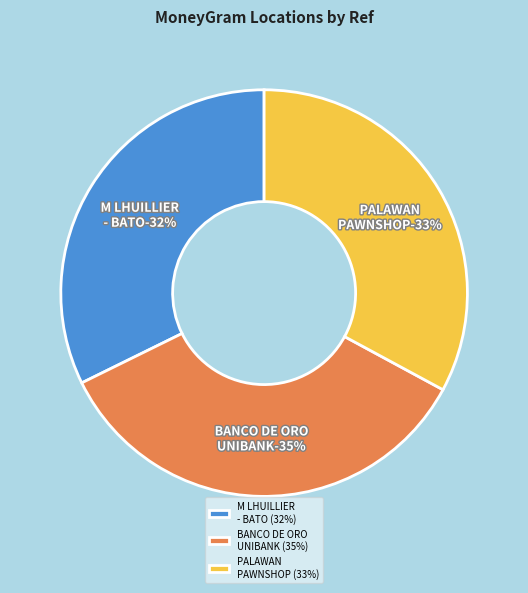

True or false: PALAWAN PAWNSHOP - #DAQ - CAMARINES SUR accounts for 33% of the total.

True